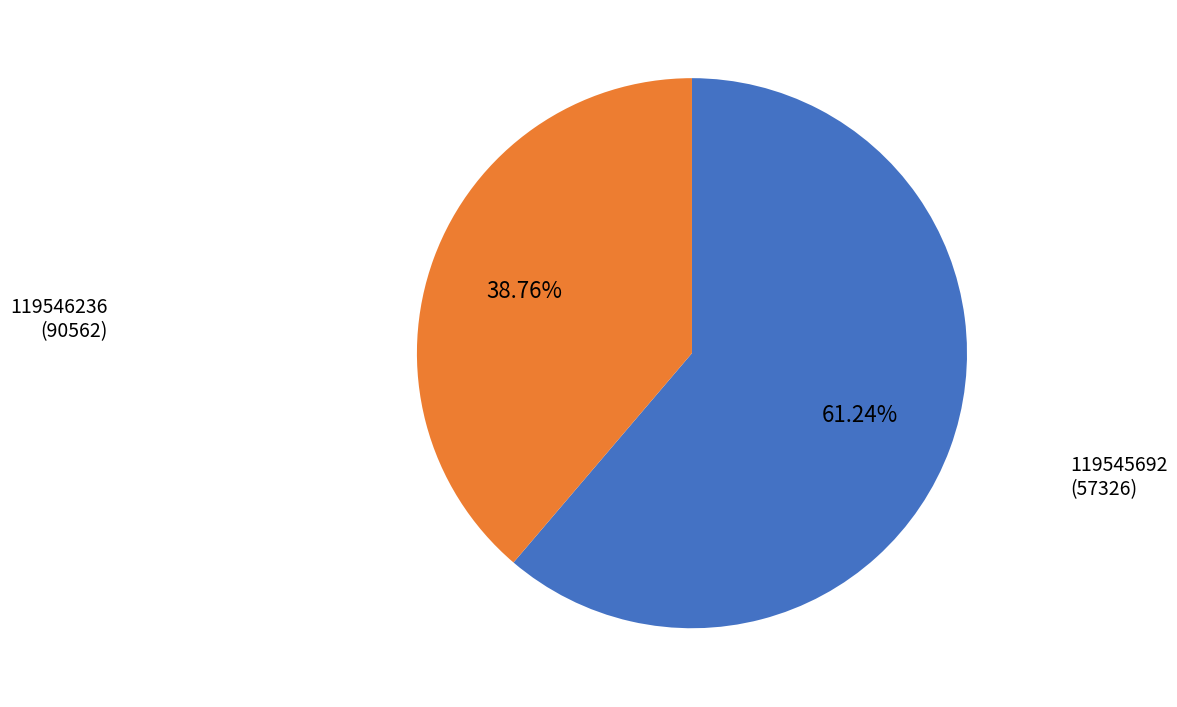

Is there any slice that represents more than half of the pie?

Yes